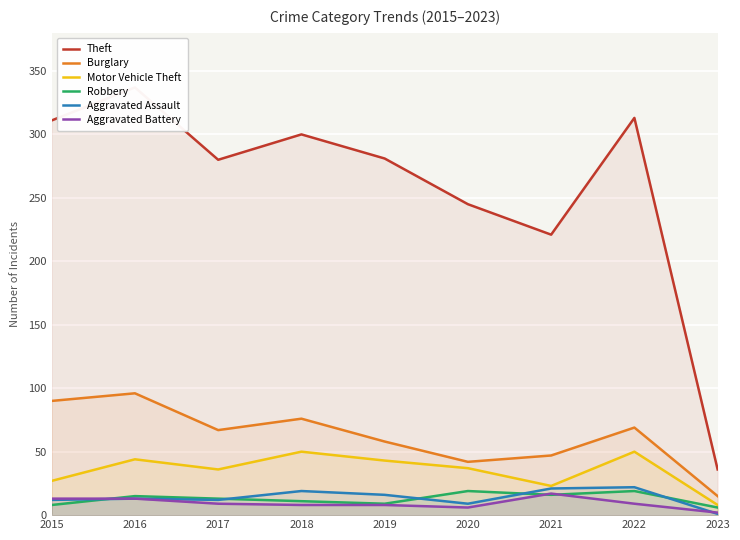

What is the highest value of the Burglary series?

96